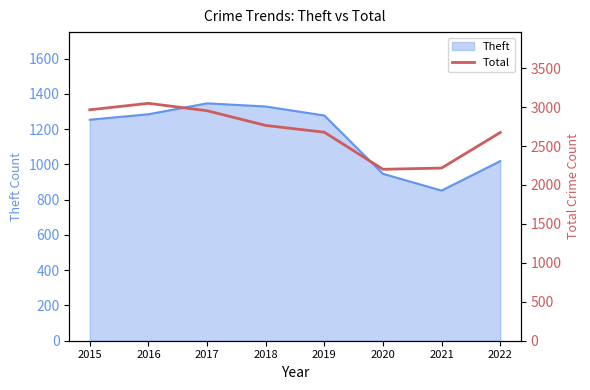

Reading right to left, extract all data points from this chart.

2022=2673	2021=2217	2020=2201	2019=2677	2018=2764	2017=2953	2016=3048	2015=2965